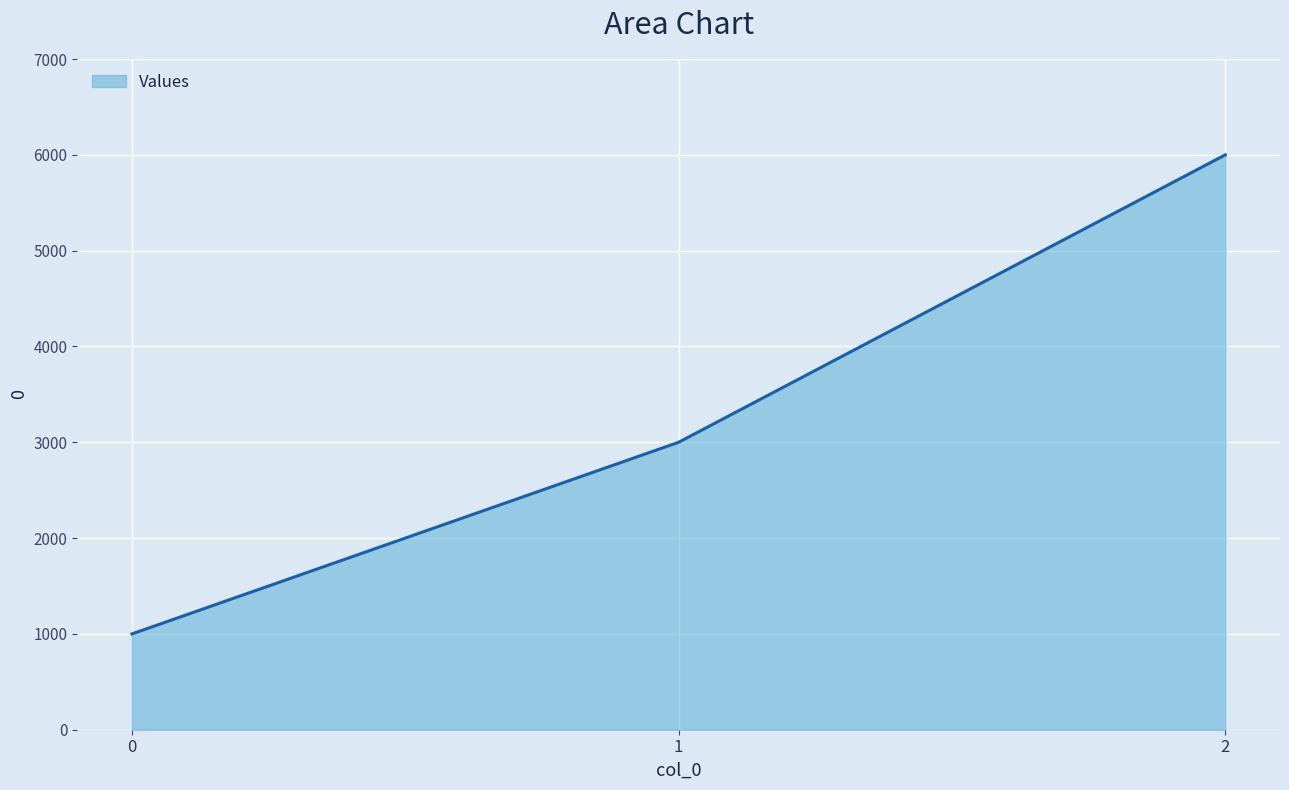

Between 2 and 0, which is larger?

2